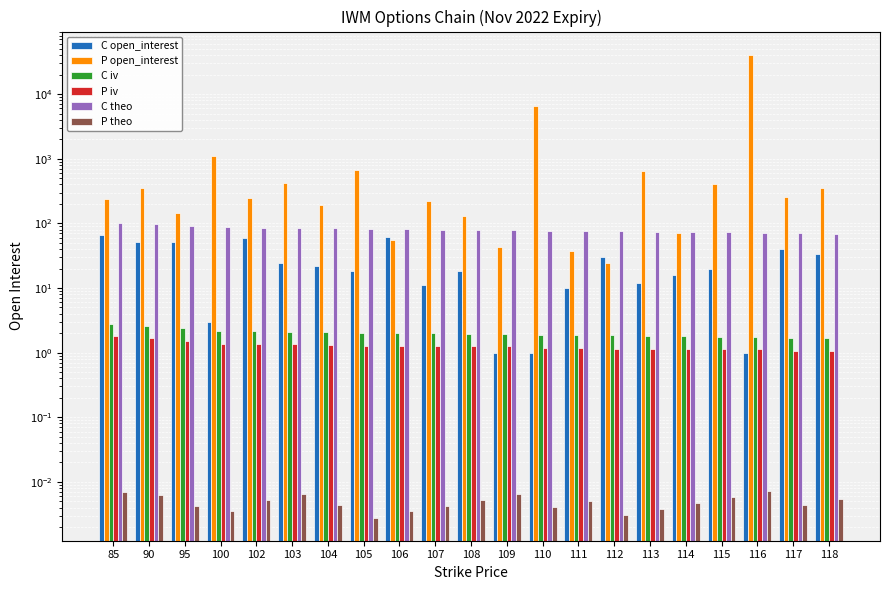

Reading left to right, transcribe all the data shown in this chart.

C open_interest: 65.0	52.0	52.0	3.0	59.0	24.0	22.0	18.0	62.0	11.0	18.0	1.0	1.0	10.0	30.0	12.0	16.0	20.0	1.0	40.0	34.0
P open_interest: 238.0	351.0	144.0	1110.0	246.0	416.0	192.0	669.0	55.0	220.0	129.0	43.0	6598.0	37.0	24.0	656.0	70.0	400.0	40729.0	258.0	348.0
C iv: 2.7	2.5	2.4	2.2	2.1	2.1	2.1	2.0	2.0	2.0	2.0	1.9	1.9	1.9	1.8	1.8	1.8	1.8	1.7	1.7	1.7
P iv: 1.8	1.7	1.5	1.4	1.4	1.4	1.3	1.3	1.3	1.3	1.3	1.3	1.2	1.2	1.1	1.1	1.1	1.1	1.1	1.1	1.1
C theo: 102.3	97.3	92.3	87.3	85.3	84.3	83.3	82.3	81.3	80.3	79.3	78.3	77.3	76.3	75.3	74.3	73.3	72.3	71.3	70.3	69.3
P theo: 0.0	0.0	0.0	0.0	0.0	0.0	0.0	0.0	0.0	0.0	0.0	0.0	0.0	0.0	0.0	0.0	0.0	0.0	0.0	0.0	0.0